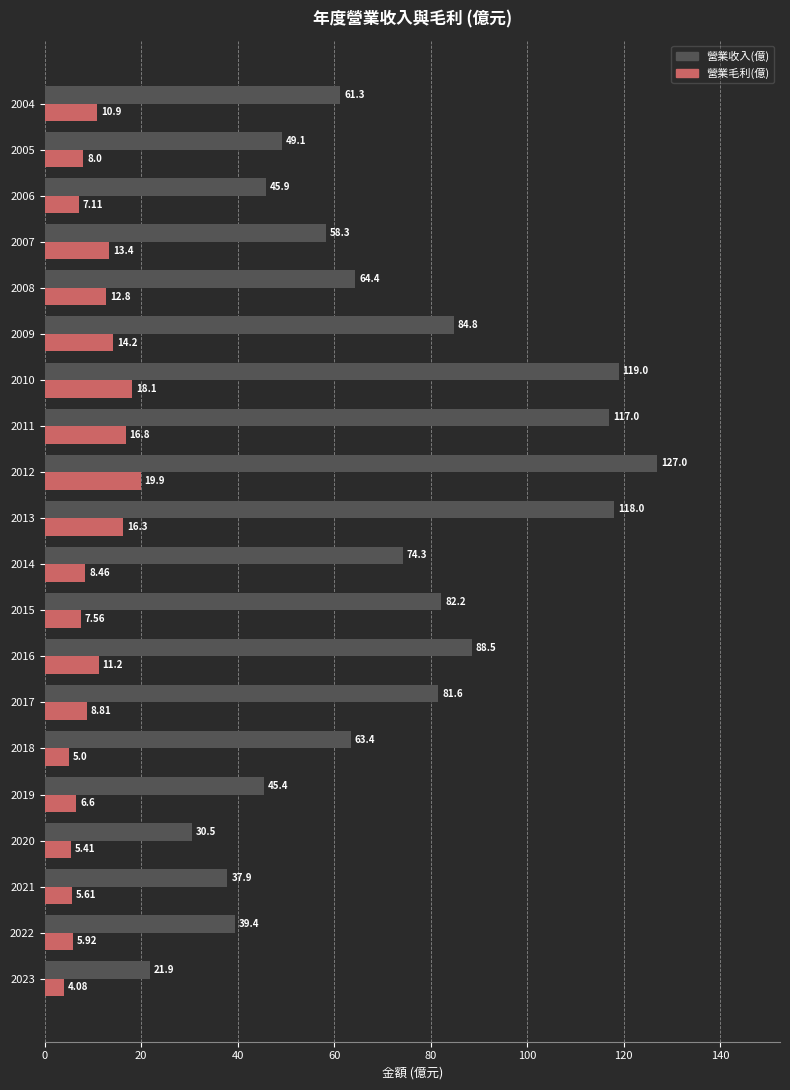

List the series in order of their peak value, highest first.

營業收入(億), 營業毛利(億)